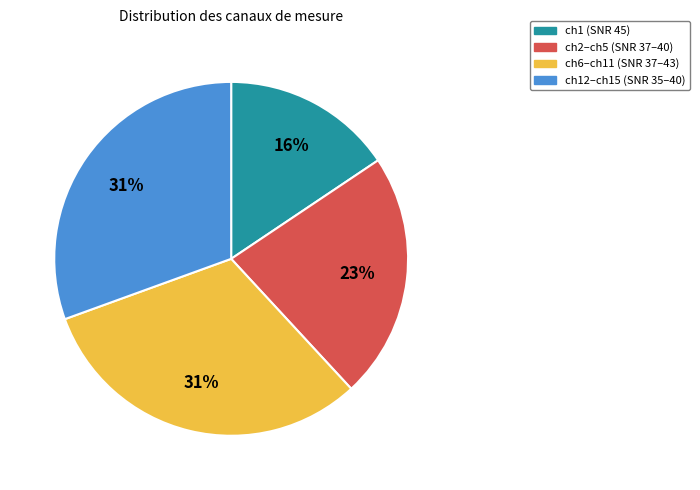

Does any single category account for the majority?

No